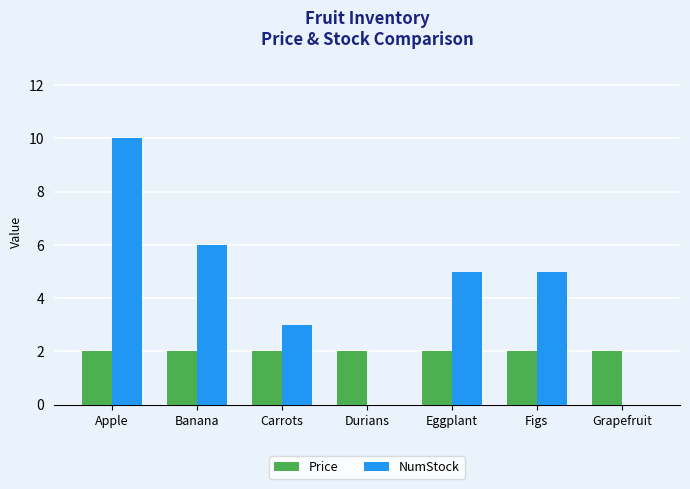

Count the NumStock values in the range 0 to 6.

6